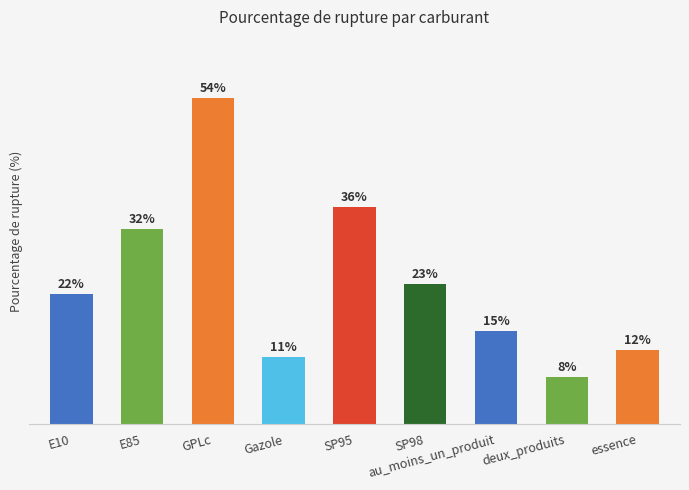

Does the chart contain any negative values?

No